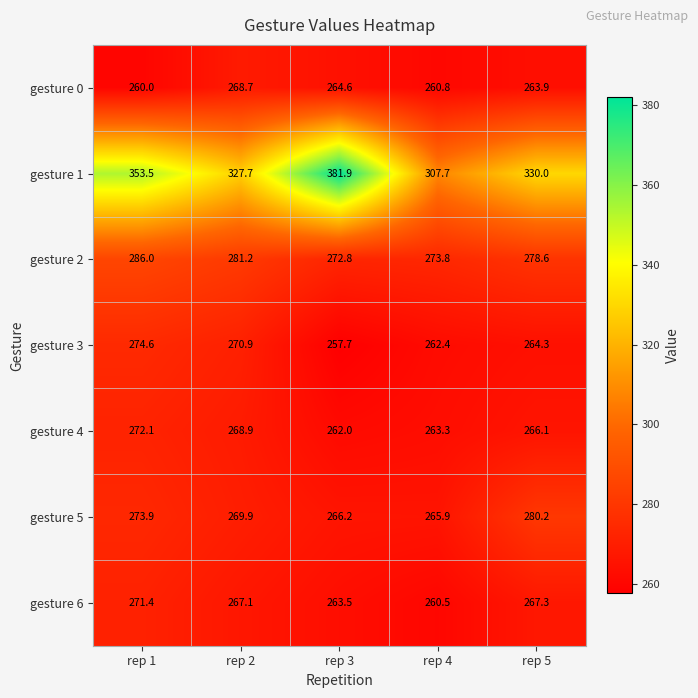

At which category is the sum across all series the highest?

rep 1